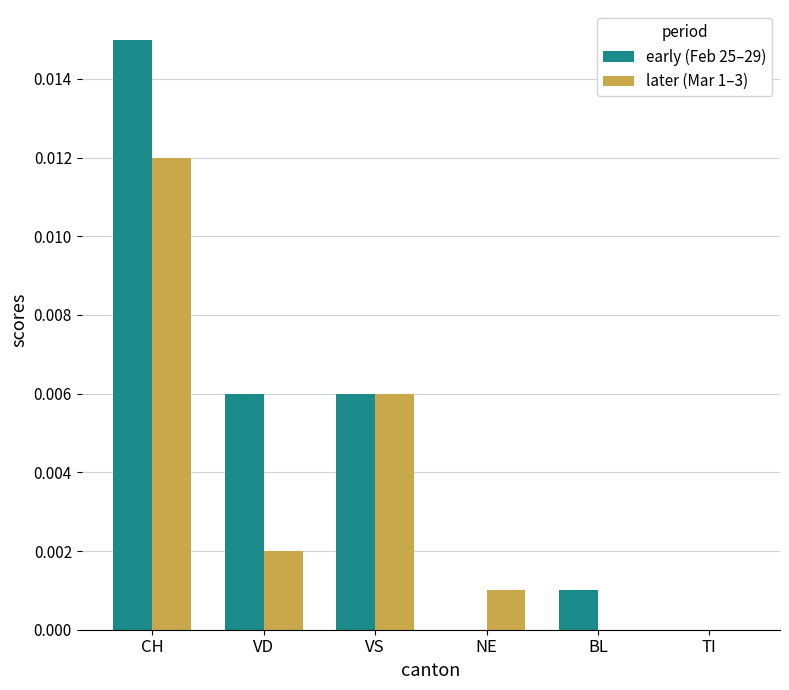

Between VS and BL, which series saw the biggest shift?

later (Mar 1–3)